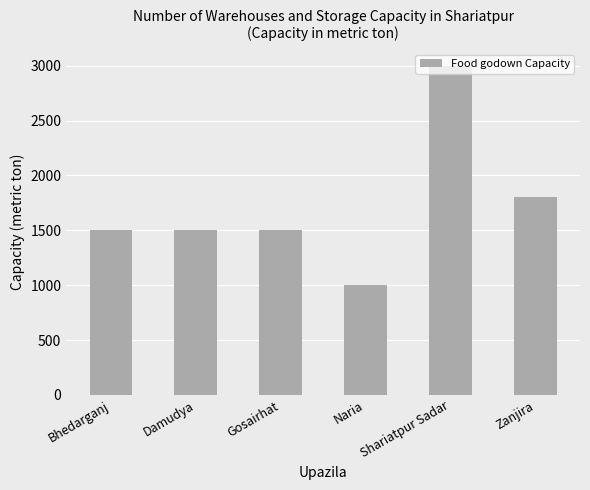

Read the value at Gosairhat, to the nearest 100.

1500